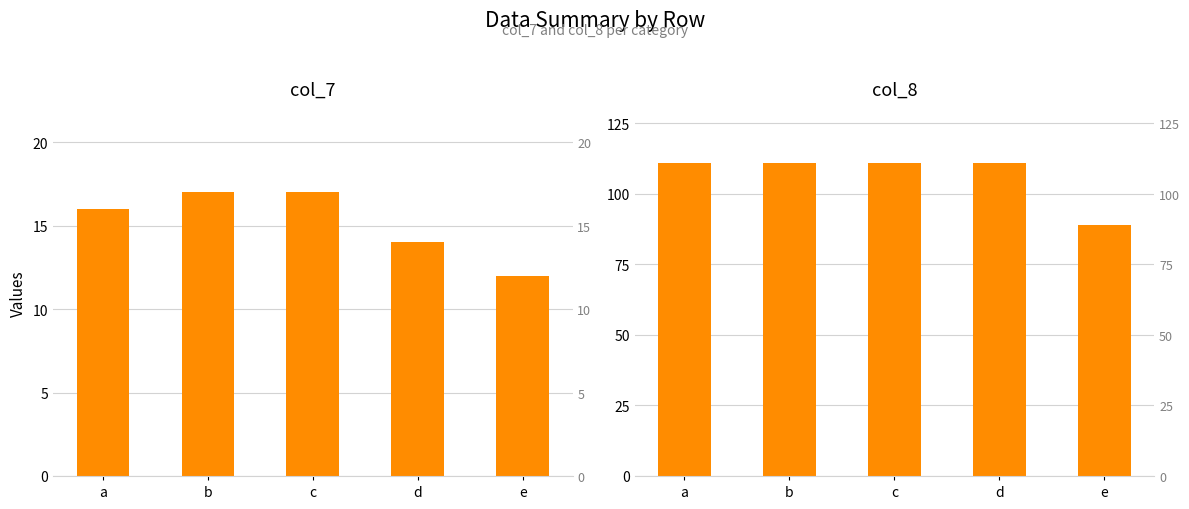

Count the col_7 values in the range 14 to 17.

4